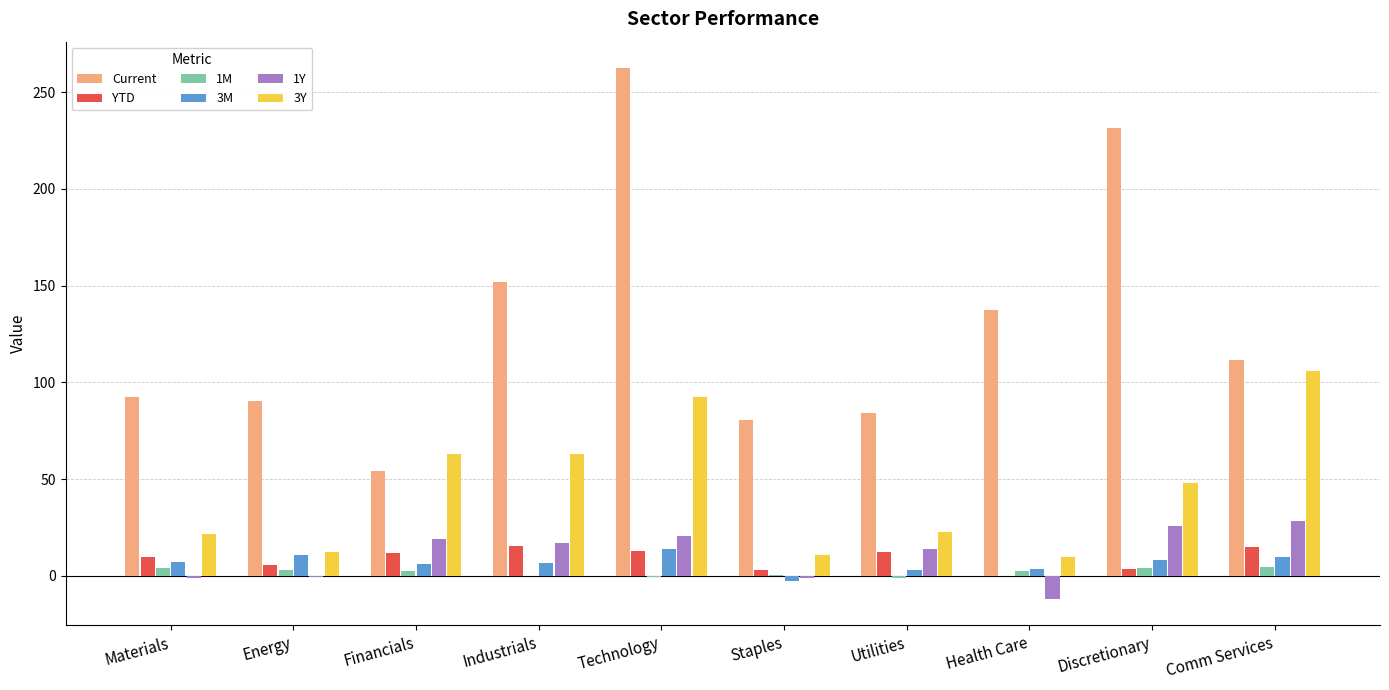

What is the sum of all 3Y values?

449.4